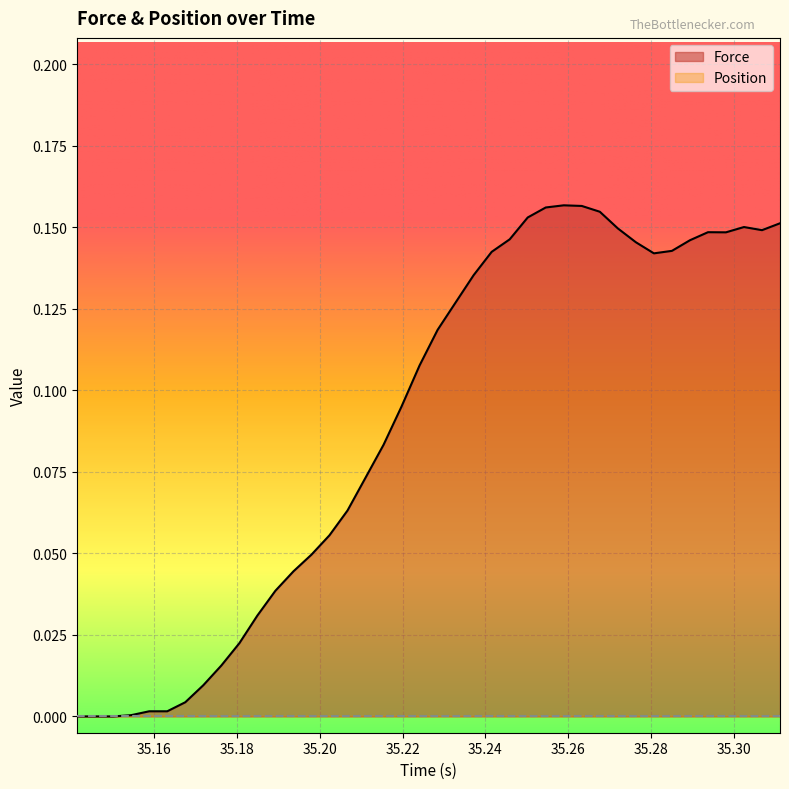

Which series has the largest total across all categories?

Force